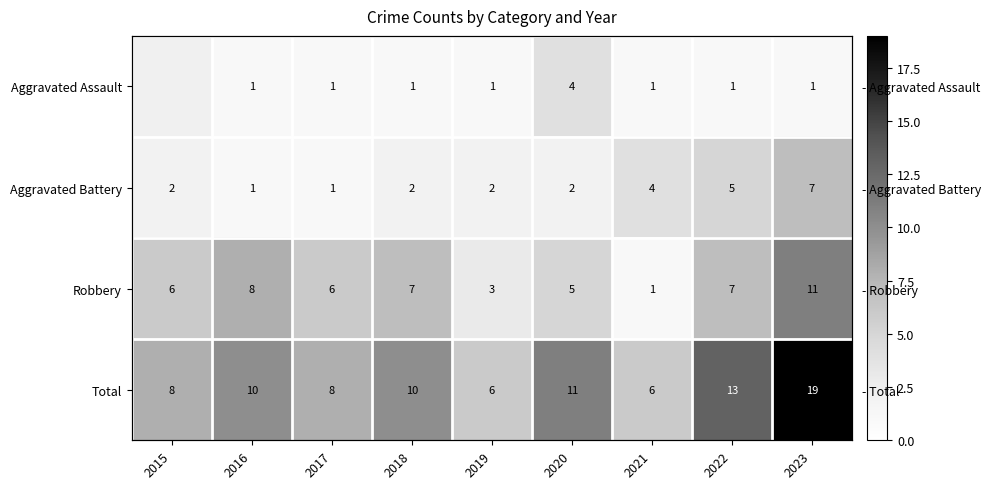

Which category has the lowest value in the Aggravated Battery series?

2016